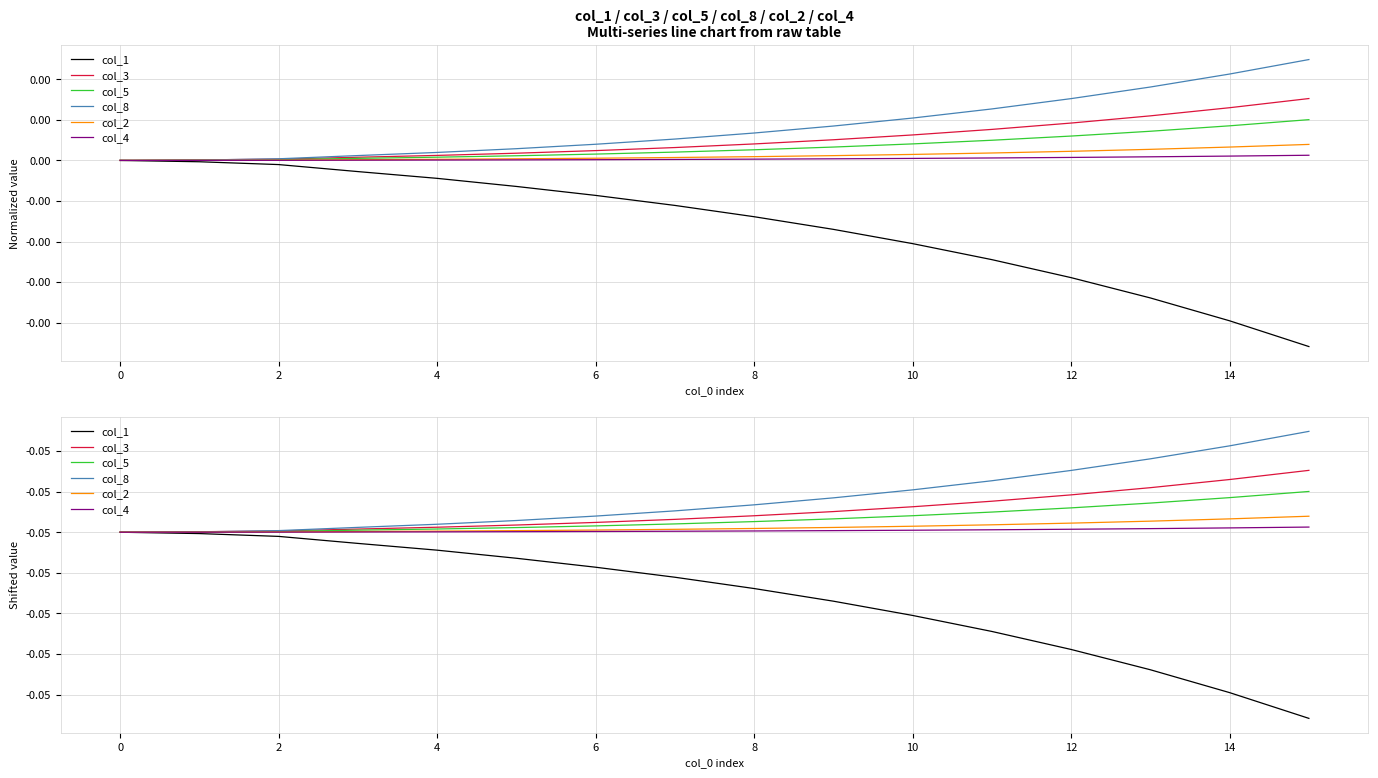

Between 14 and 16, which series saw the biggest shift?

col_1